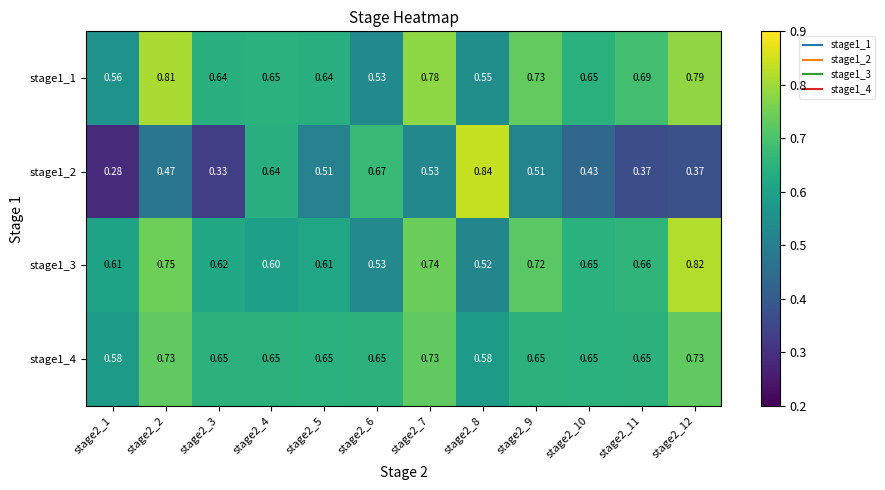

What is the smallest value displayed?

0.3